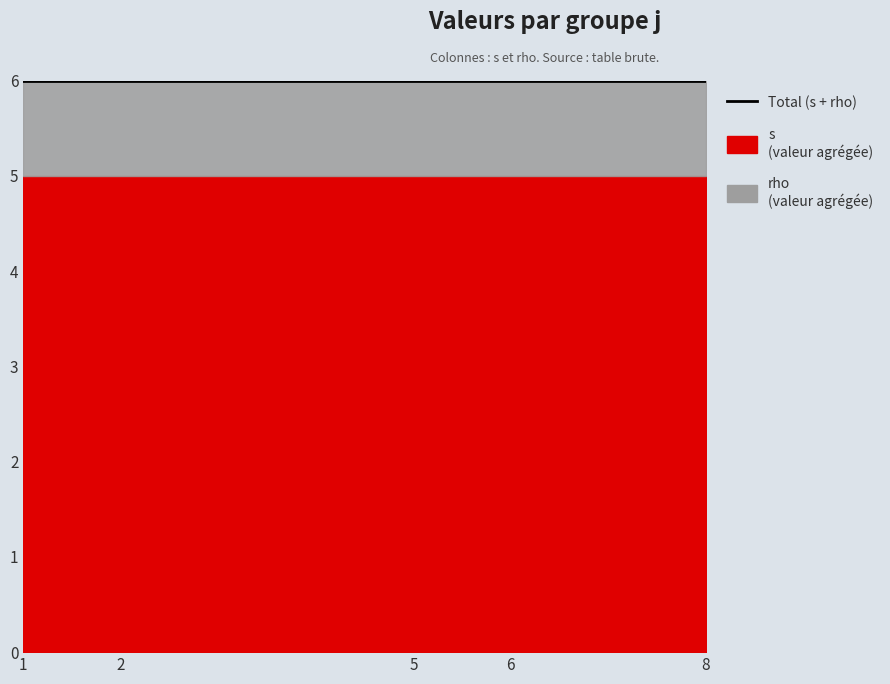

What is the lowest value of the s series?

5